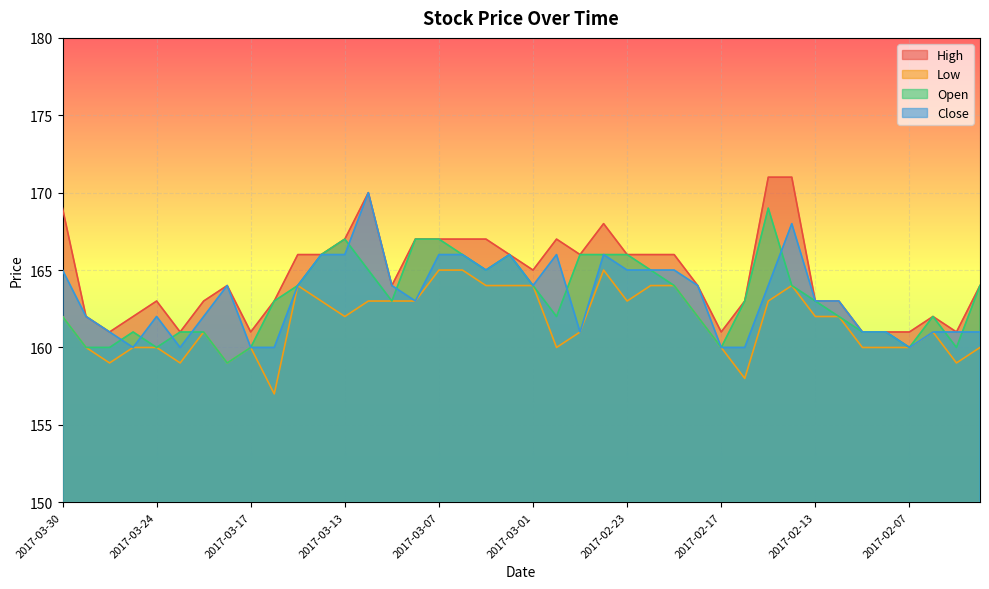

How many lines are shown in the chart?

4